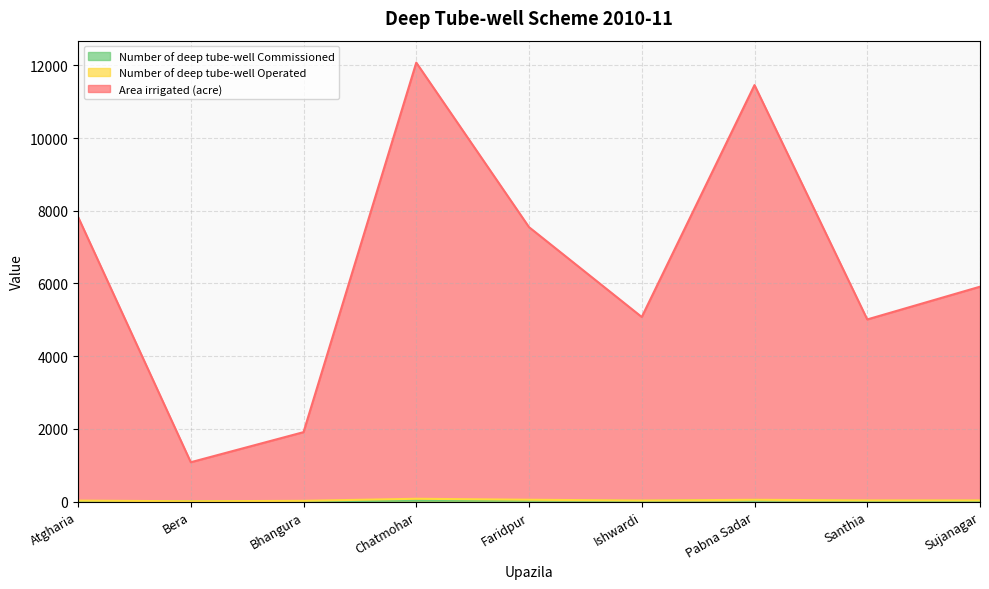

At which category does the chart reach its minimum across all series?

Bera